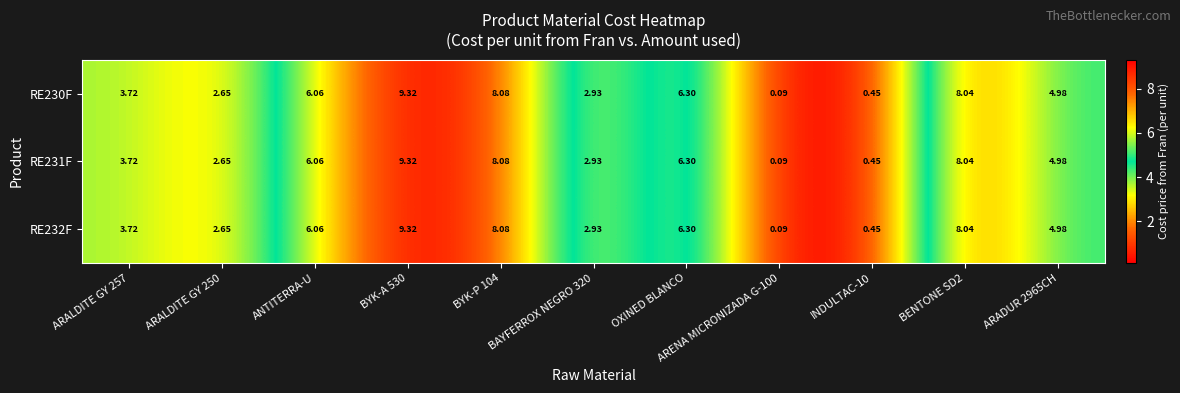

Is the value of RE230F at ARALDITE GY 257 greater than the value of RE232F at BYK-P 104?

No